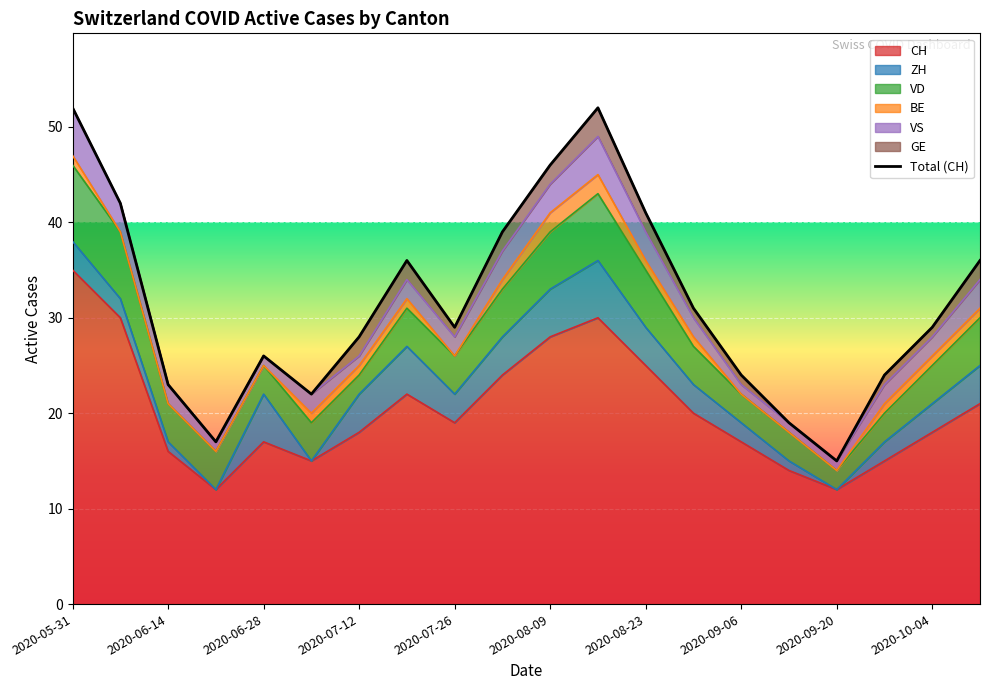

Reading left to right, what are all the values shown in this chart?

52	42	23	17	26	22	28	36	29	39	46	52	41	31	24	19	15	24	29	36